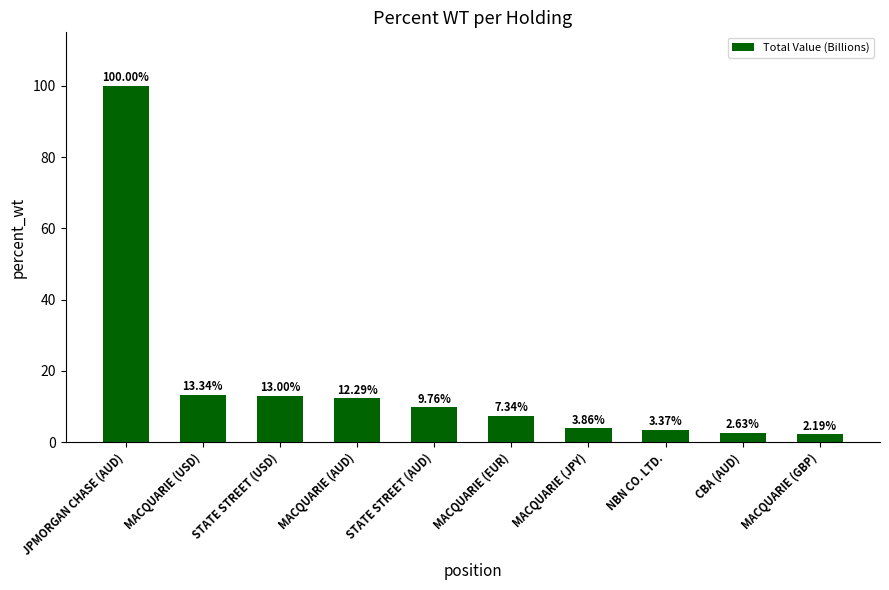

What is the change in value from STATE STREET (AUD) to NBN CO. LTD.?

-6.4